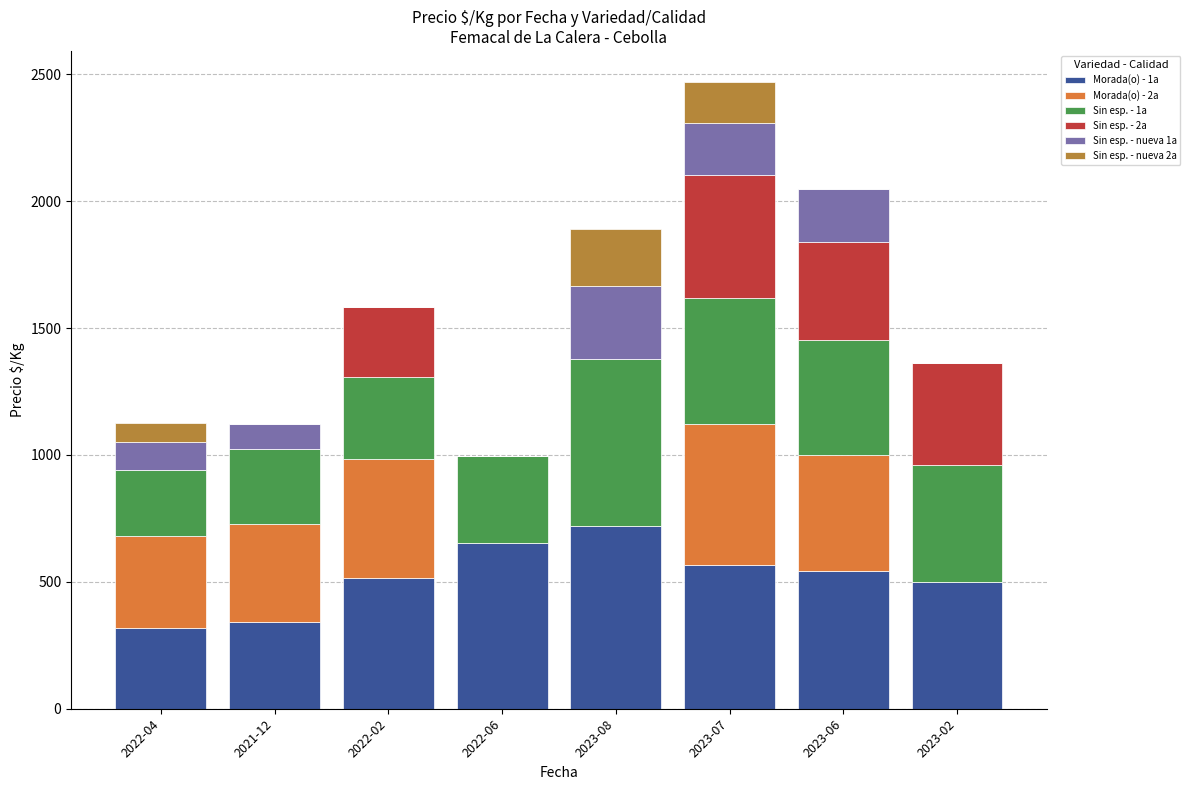

Which category has the highest value in the Morada(o) - 1a series?

2023-08